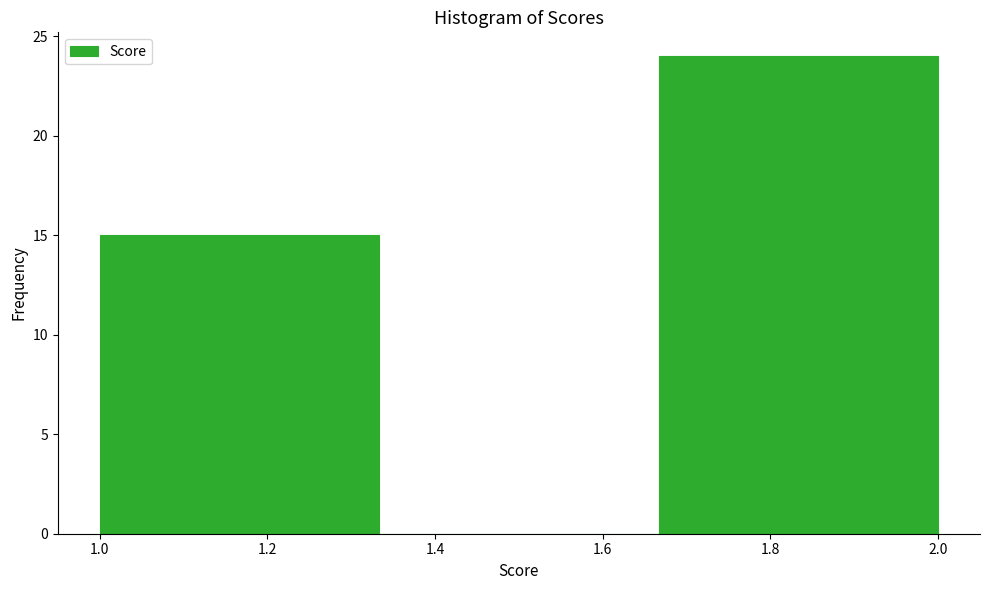

What is the height of the bar covering 1.66 to 2.00 on the x-axis? Neither the bar edges nor the heights are printed on the chart, so give them approximately, as read against the axes.

24